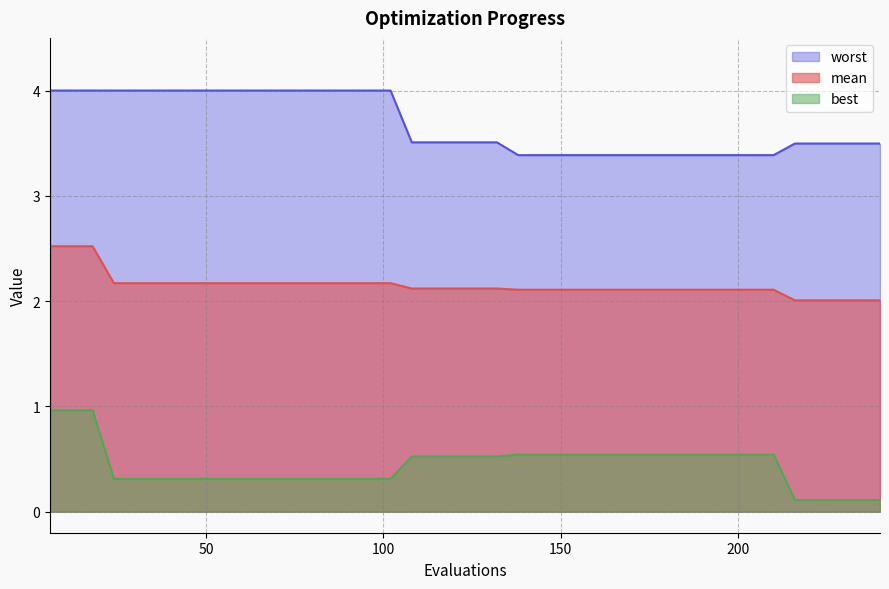

What is the minimum value shown in the chart?

0.1